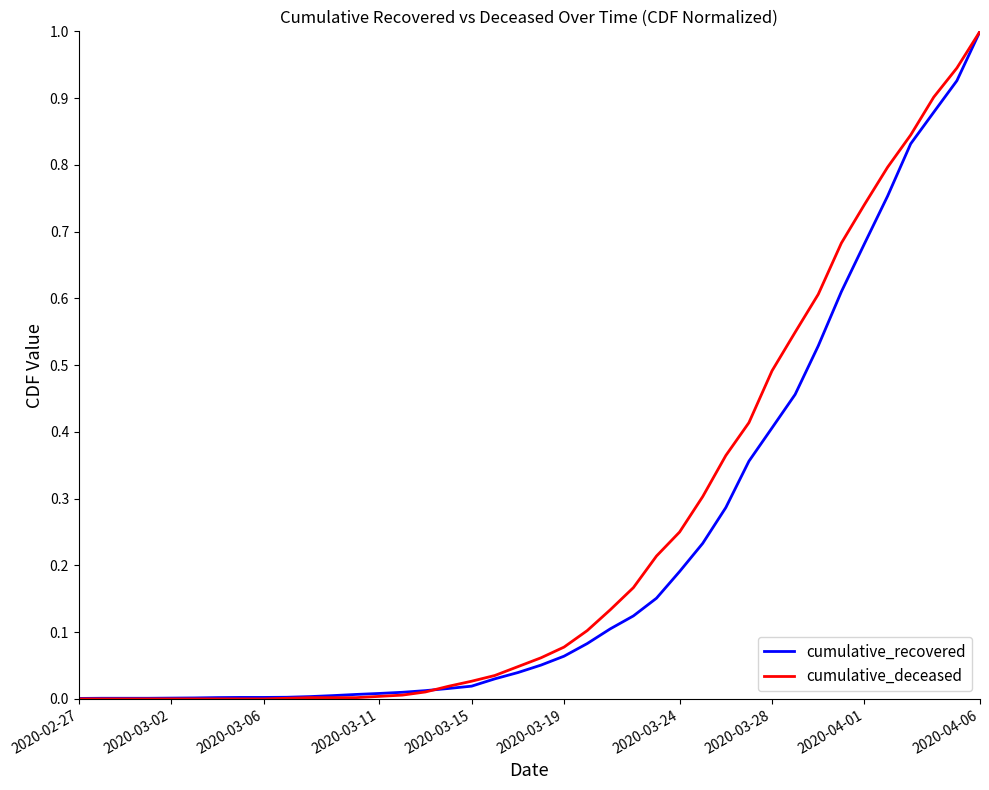

Does the chart have visible grid lines?

No